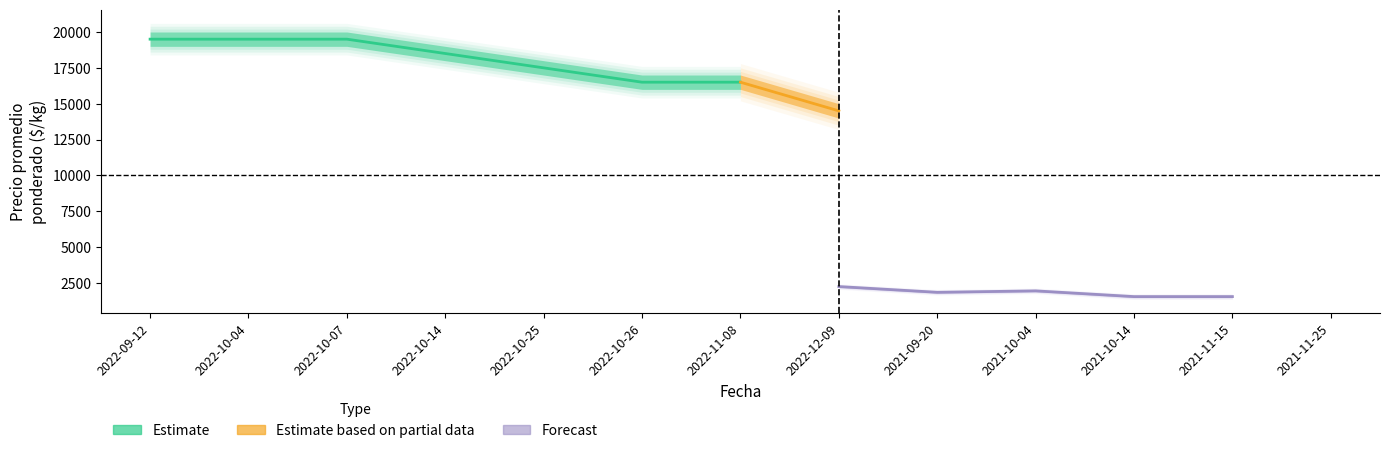

What is the label of the 11th point from the right?

2022-10-07